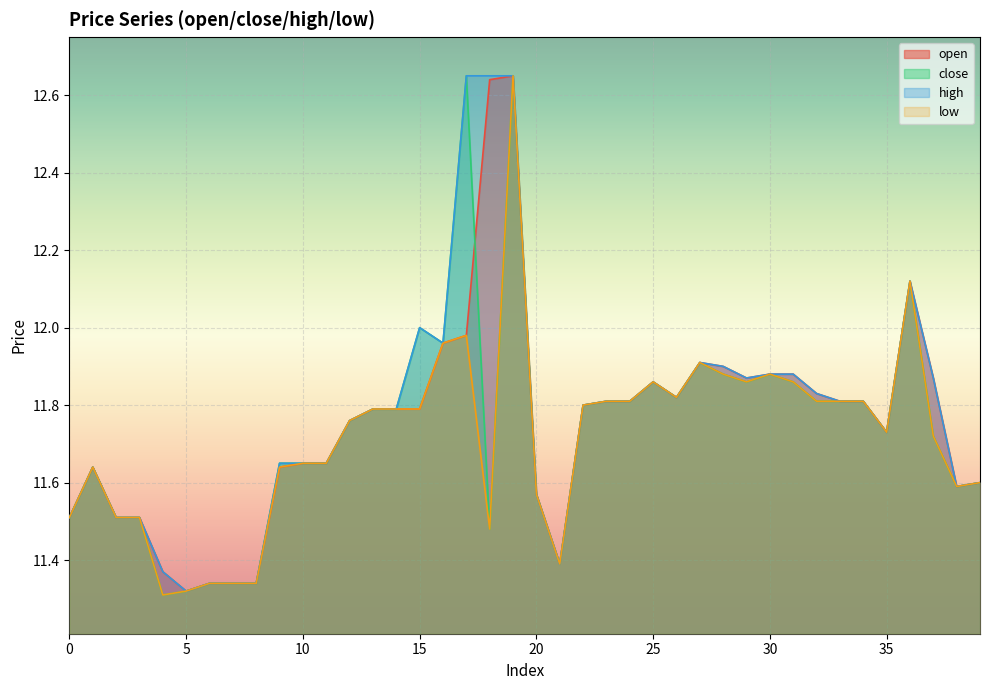

True or false: low and open intersect in this chart.

False